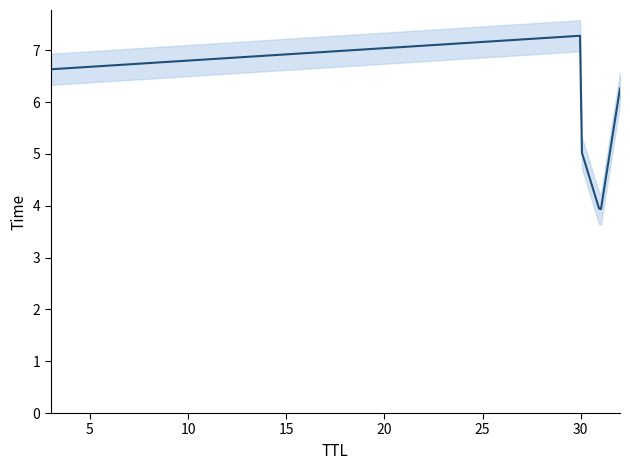

What is the difference between the maximum and minimum values?

3.4